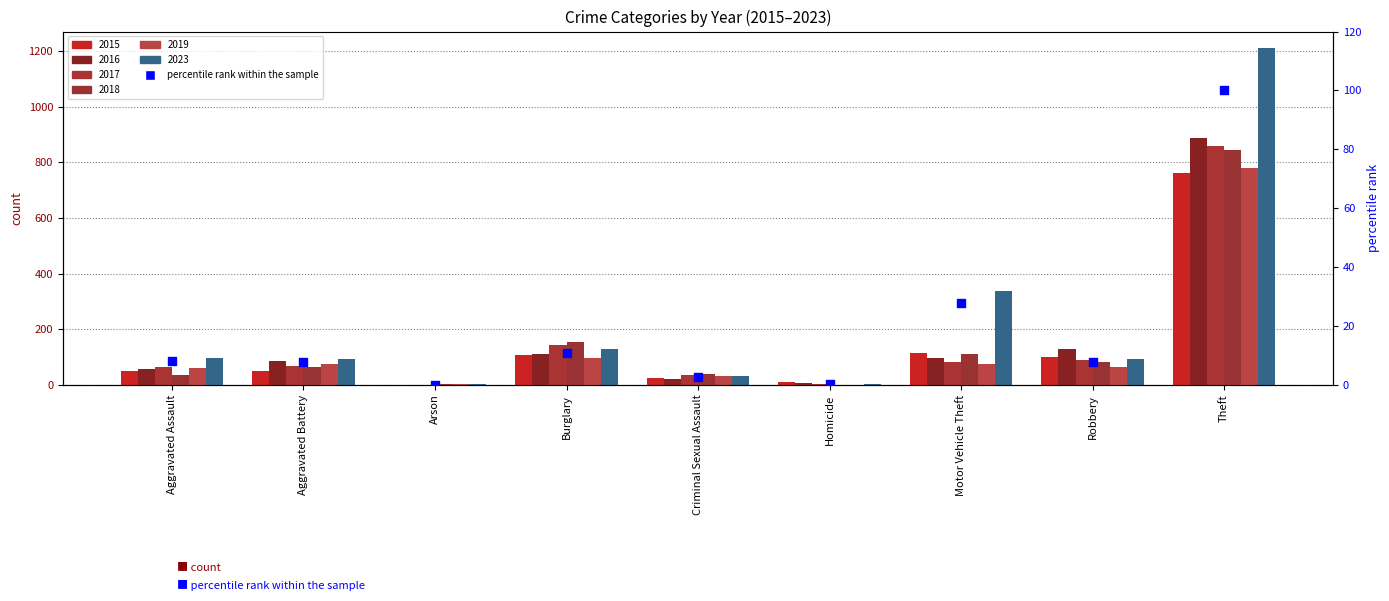

Which has a higher value, Aggravated Assault or Arson?

Aggravated Assault